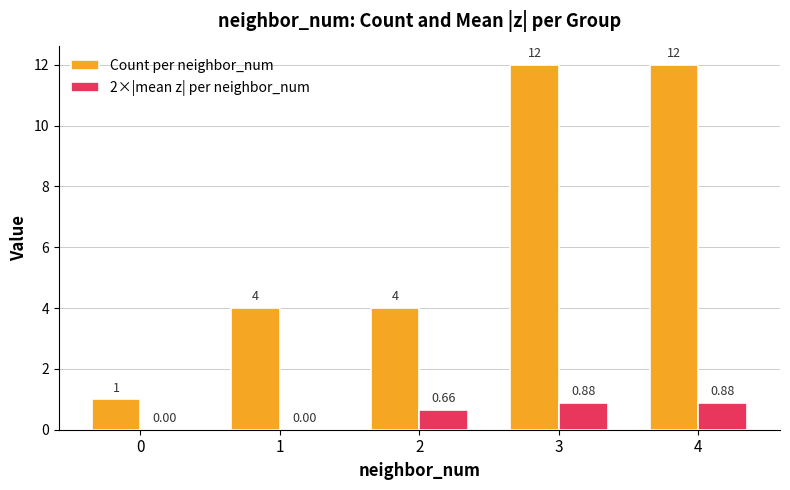

What is the sum of all Count per neighbor_num values?

33.0